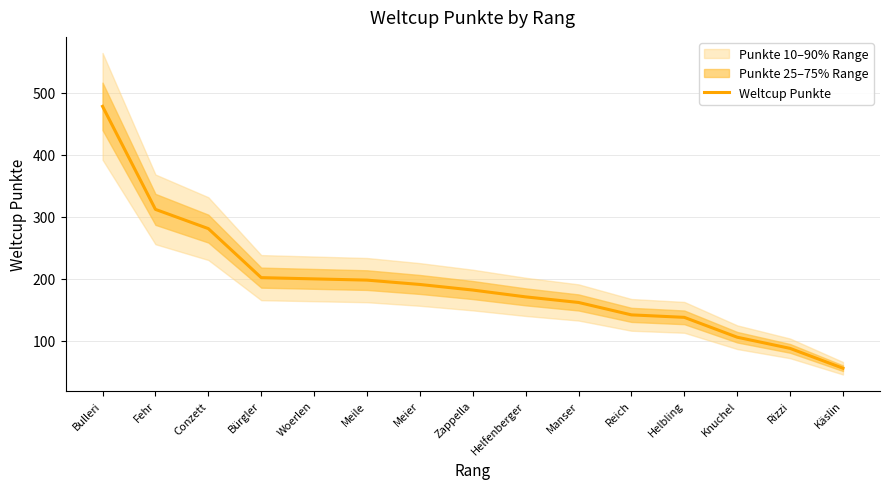

What is the sum of all values?

2907